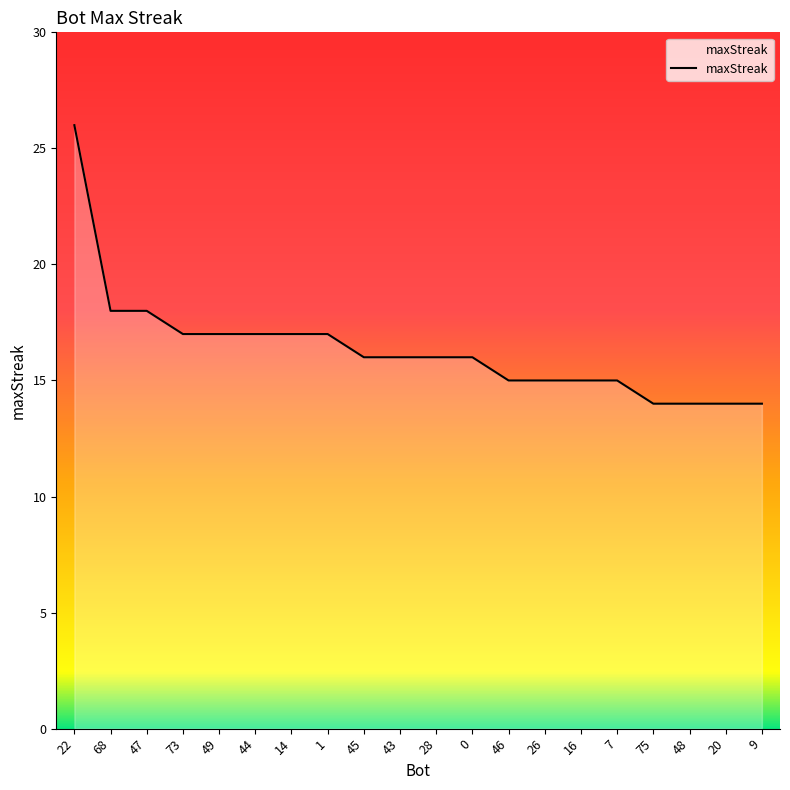

Reading right to left, list all the values displayed in this chart.

9=14	20=14	48=14	75=14	7=15	16=15	26=15	46=15	0=16	28=16	43=16	45=16	1=17	14=17	44=17	49=17	73=17	47=18	68=18	22=26